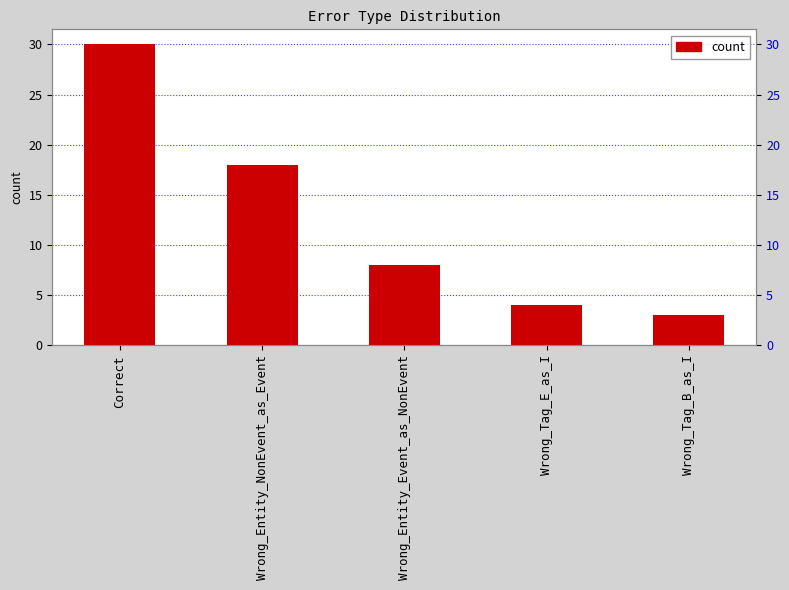

Which category has the highest value across all series?

Correct